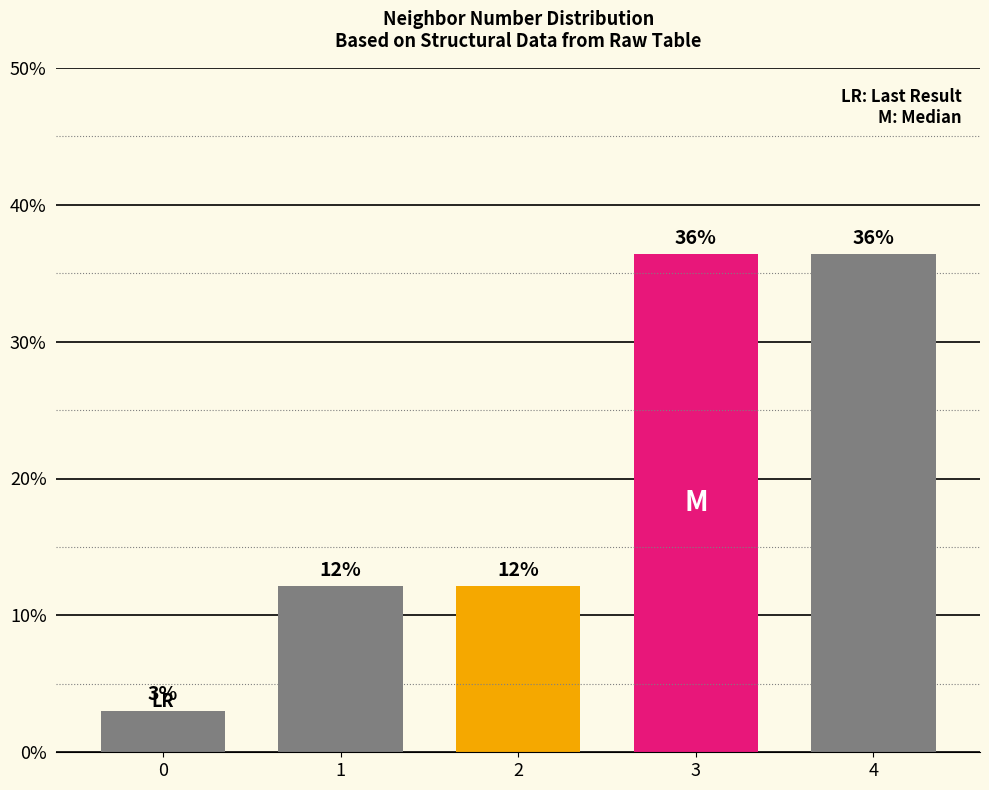

What is the change in value from 1 to 4?

+24.2